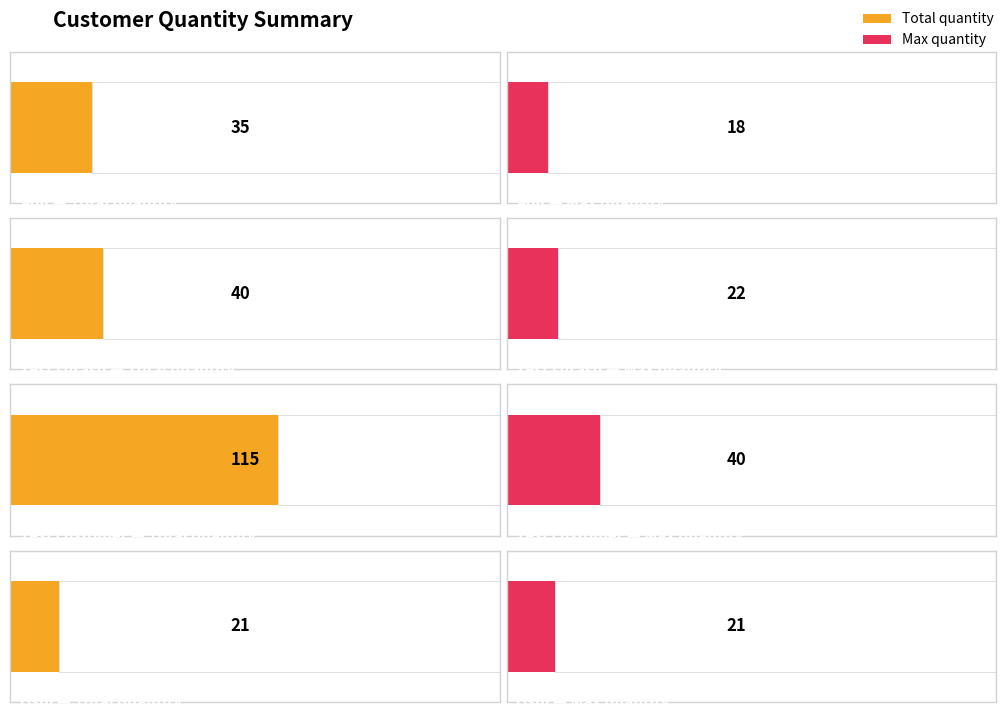

Which has a higher value, Test customer or Anil?

Anil